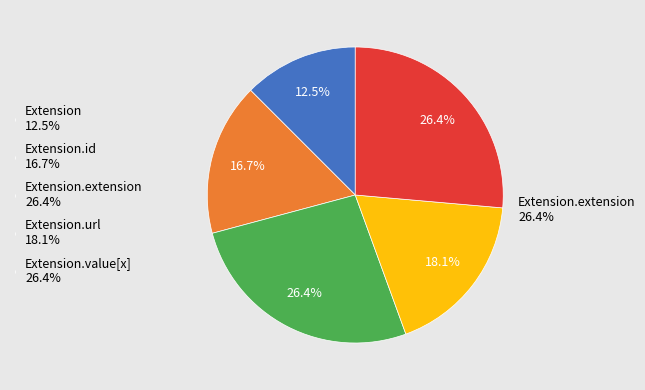

The Extension.value[x] slice represents 10% of the pie. True or false?

False